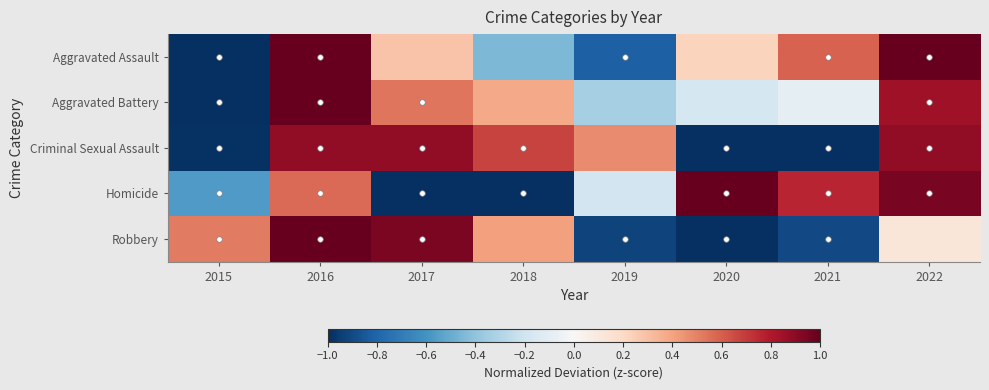

Reading right to left, transcribe all the data shown in this chart.

Aggravated Assault: 2022=1.0	2021=0.6	2020=0.2	2019=-0.8	2018=-0.5	2017=0.3	2016=1.0	2015=-1.0
Aggravated Battery: 2022=0.8	2021=-0.1	2020=-0.2	2019=-0.3	2018=0.4	2017=0.5	2016=1.0	2015=-1.0
Criminal Sexual Assault: 2022=0.9	2021=-1.0	2020=-1.0	2019=0.5	2018=0.7	2017=0.9	2016=0.9	2015=-1.0
Homicide: 2022=0.9	2021=0.8	2020=1.0	2019=-0.2	2018=-1.0	2017=-1.0	2016=0.6	2015=-0.6
Robbery: 2022=0.1	2021=-0.9	2020=-1.0	2019=-0.9	2018=0.4	2017=0.9	2016=1.0	2015=0.5